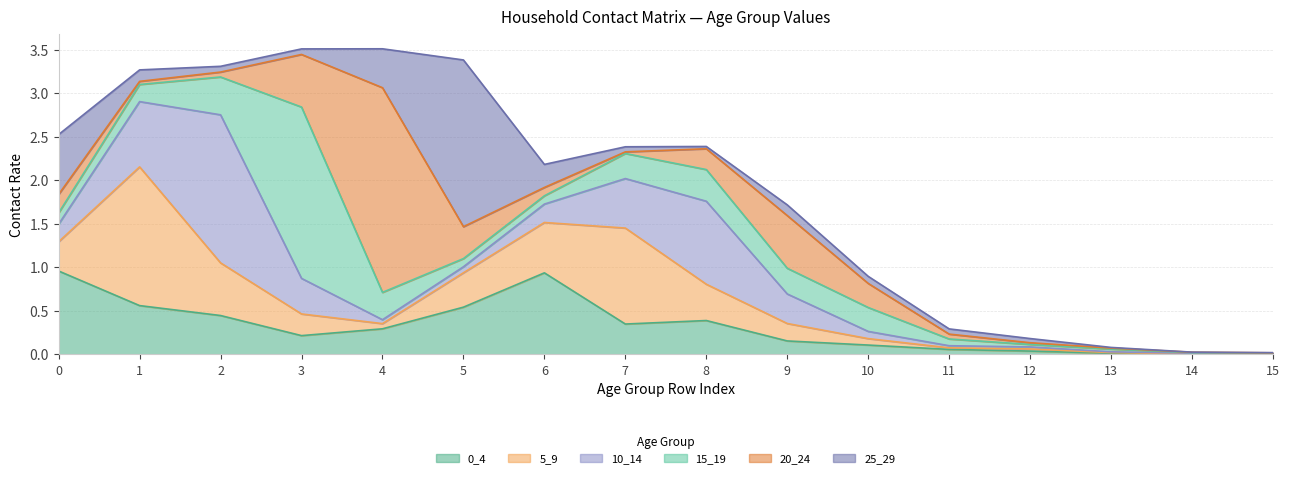

Where is the first local maximum for 10_14?

2